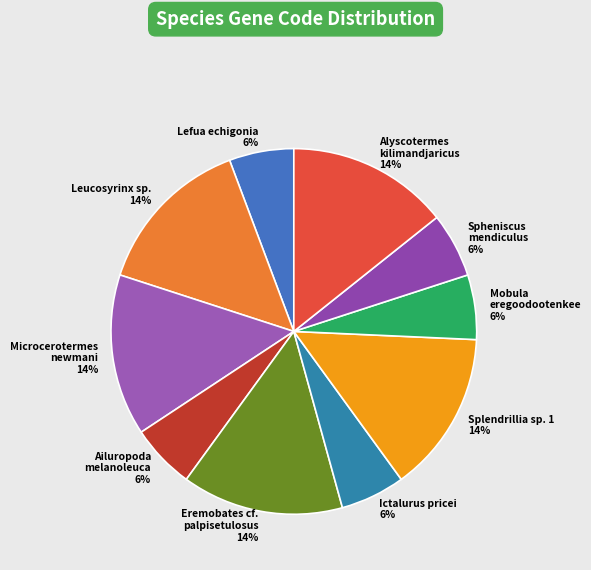

Do Ictalurus pricei 6% and Leucosyrinx sp. 14% together represent more than half of the pie?

No